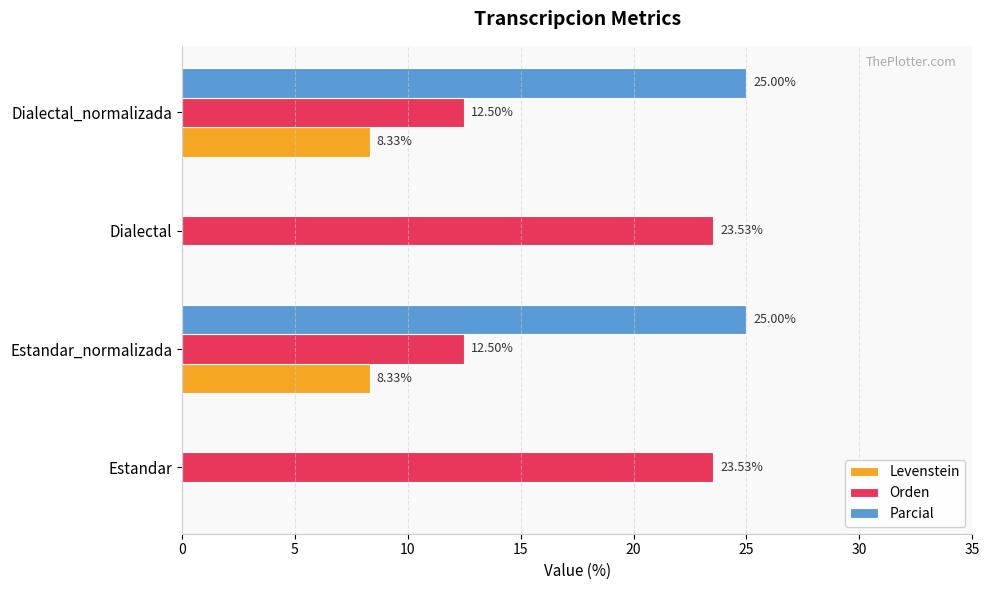

Which series changed the most between Estandar_normalizada and Dialectal?

Parcial